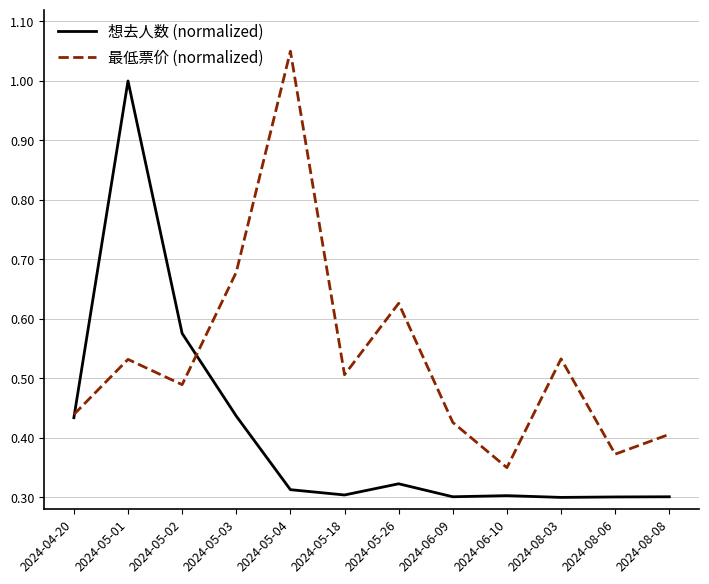

Which series changed the most between 2024-05-03 and 2024-05-18?

最低票价 (normalized)